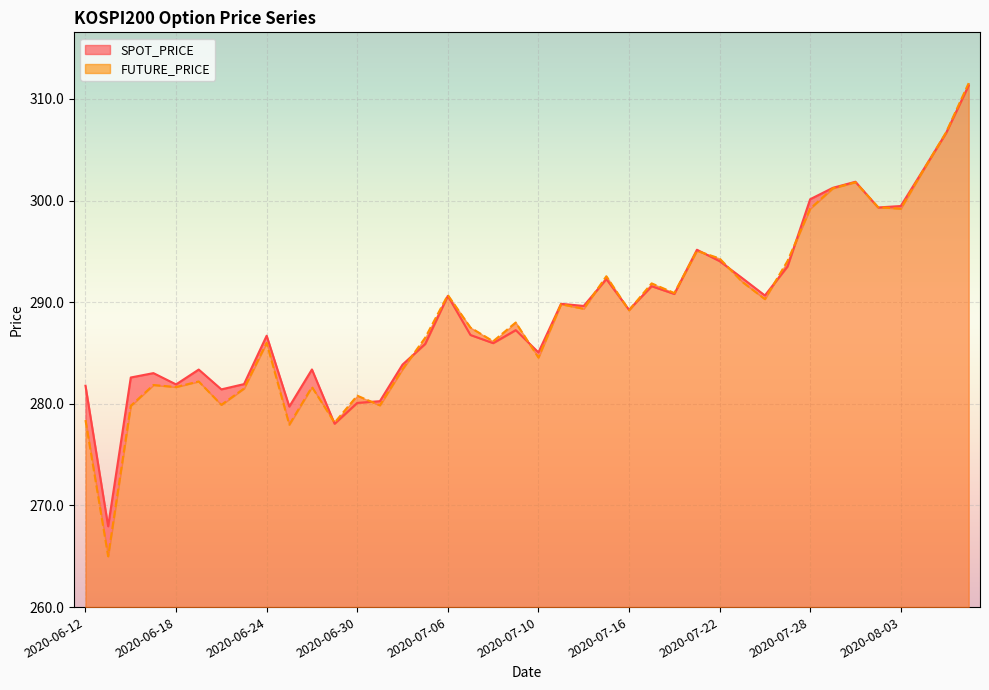

At which label is FUTURE_PRICE closest to 288?

2020-07-09